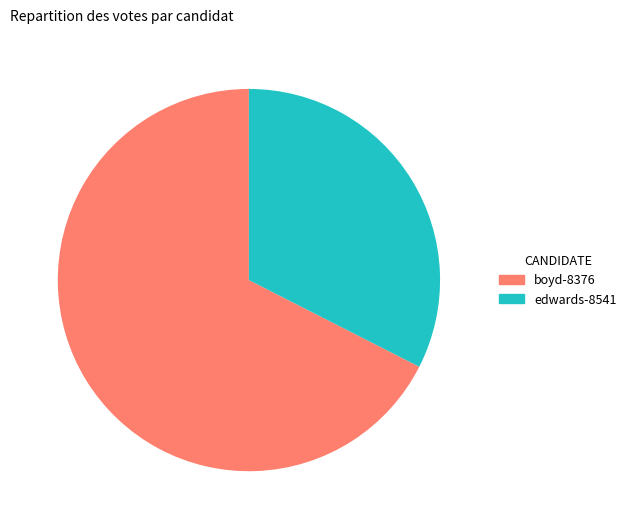

Does any single category account for the majority?

Yes